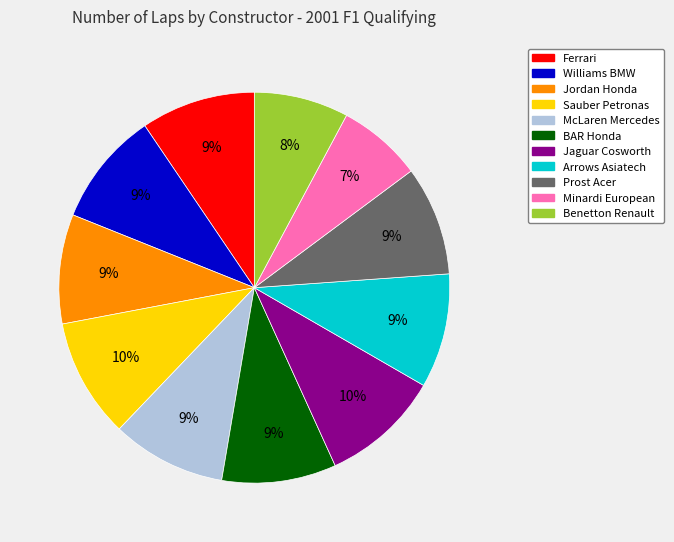

To the nearest percent, what is the combined percentage of Jaguar Cosworth and Williams BMW?

19%